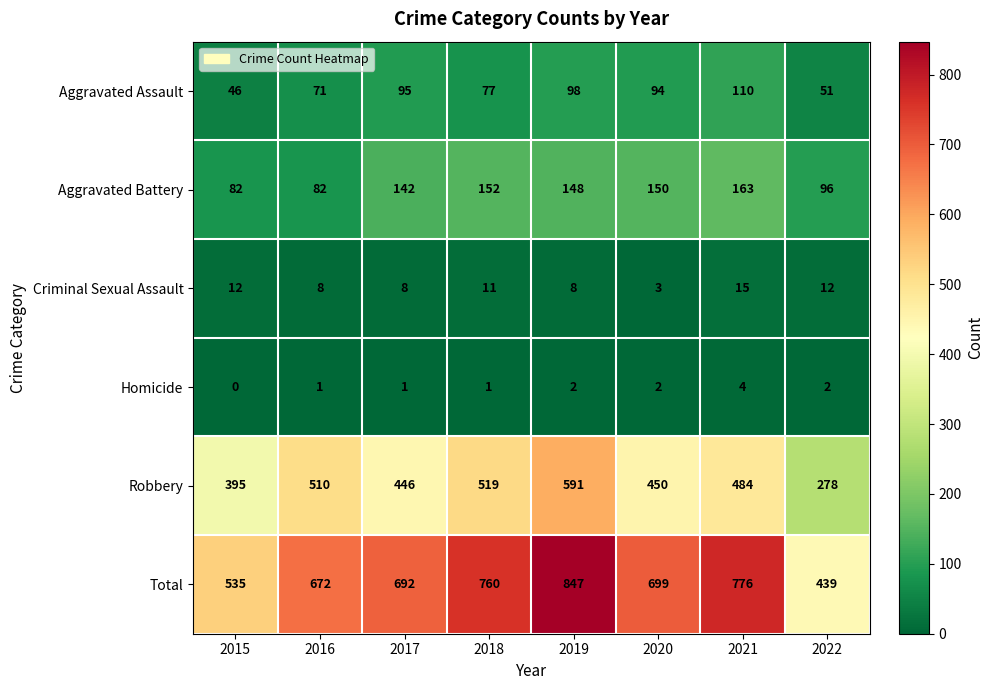

Is it true that Aggravated Assault equals 46 at 2015?

True